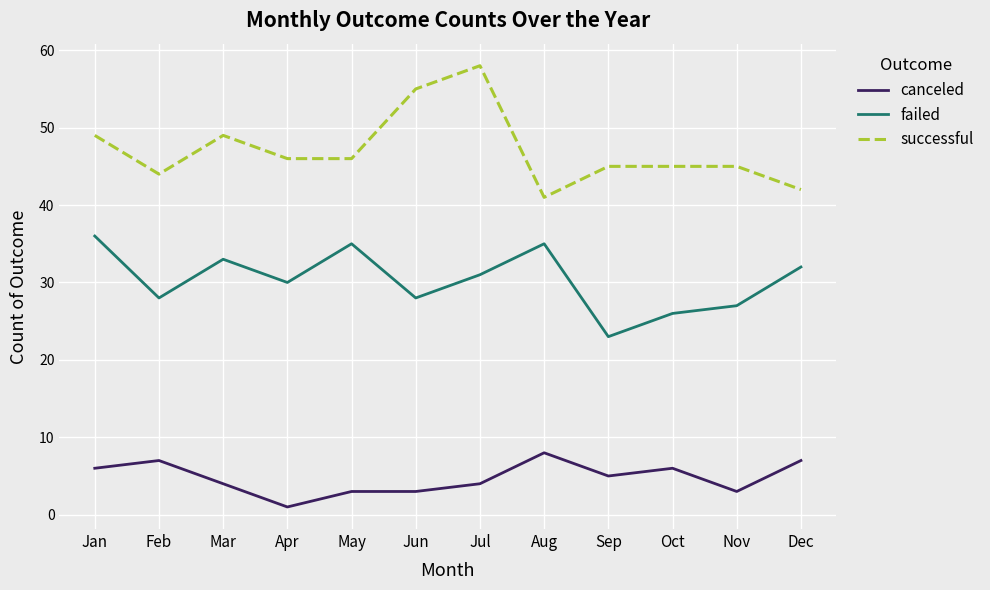

Reading left to right, what are all the values shown in this chart?

canceled: Jan=6	Feb=7	Mar=4	Apr=1	May=3	Jun=3	Jul=4	Aug=8	Sep=5	Oct=6	Nov=3	Dec=7
failed: Jan=36	Feb=28	Mar=33	Apr=30	May=35	Jun=28	Jul=31	Aug=35	Sep=23	Oct=26	Nov=27	Dec=32
successful: Jan=49	Feb=44	Mar=49	Apr=46	May=46	Jun=55	Jul=58	Aug=41	Sep=45	Oct=45	Nov=45	Dec=42